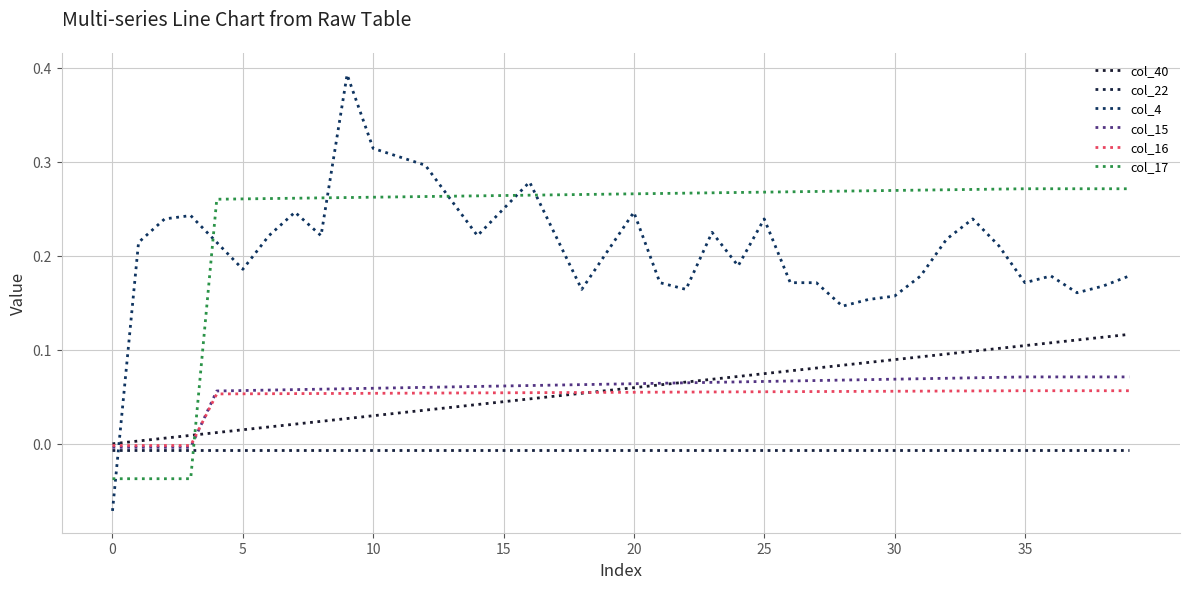

Does the chart display data point markers on the line(s)?

No